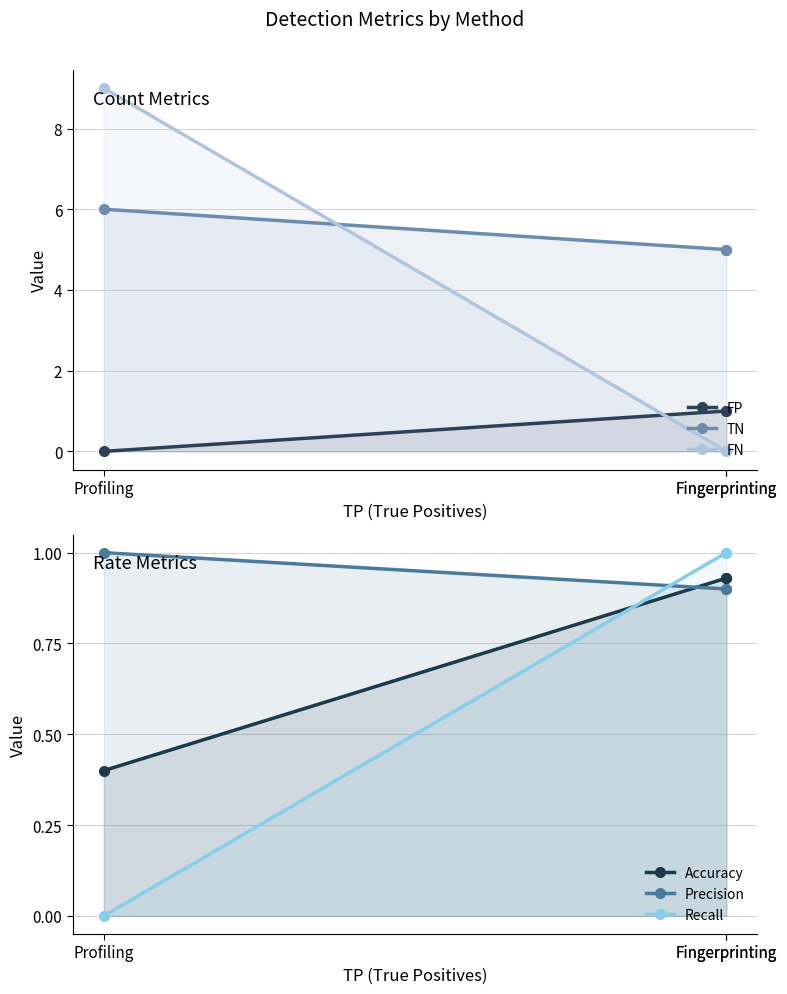

Which label corresponds to the largest value in the chart?

Profiling